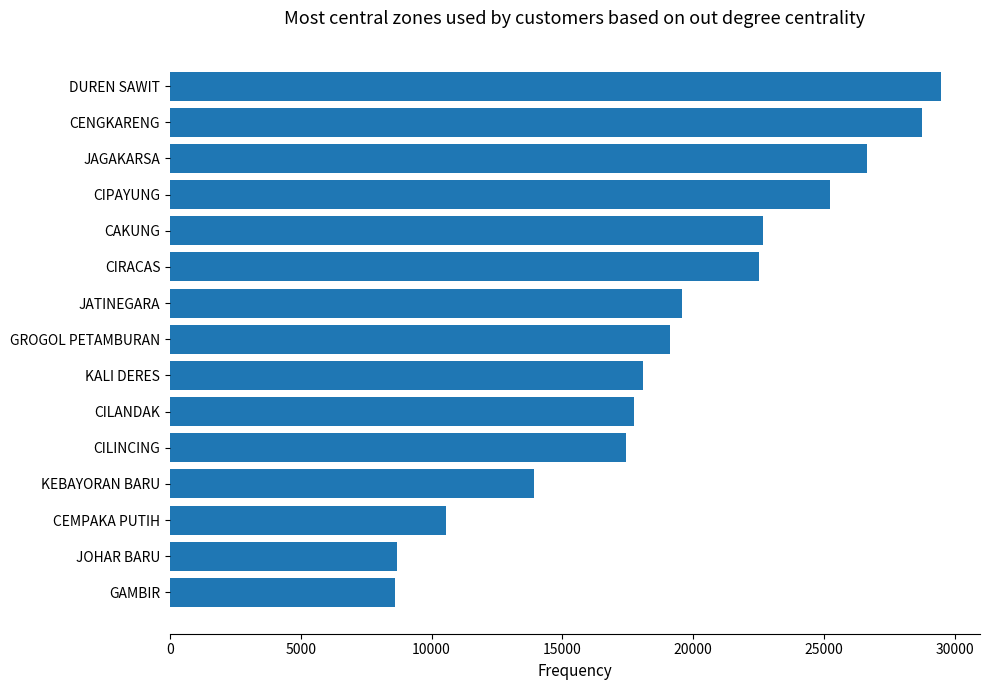

What is the average value?

19267